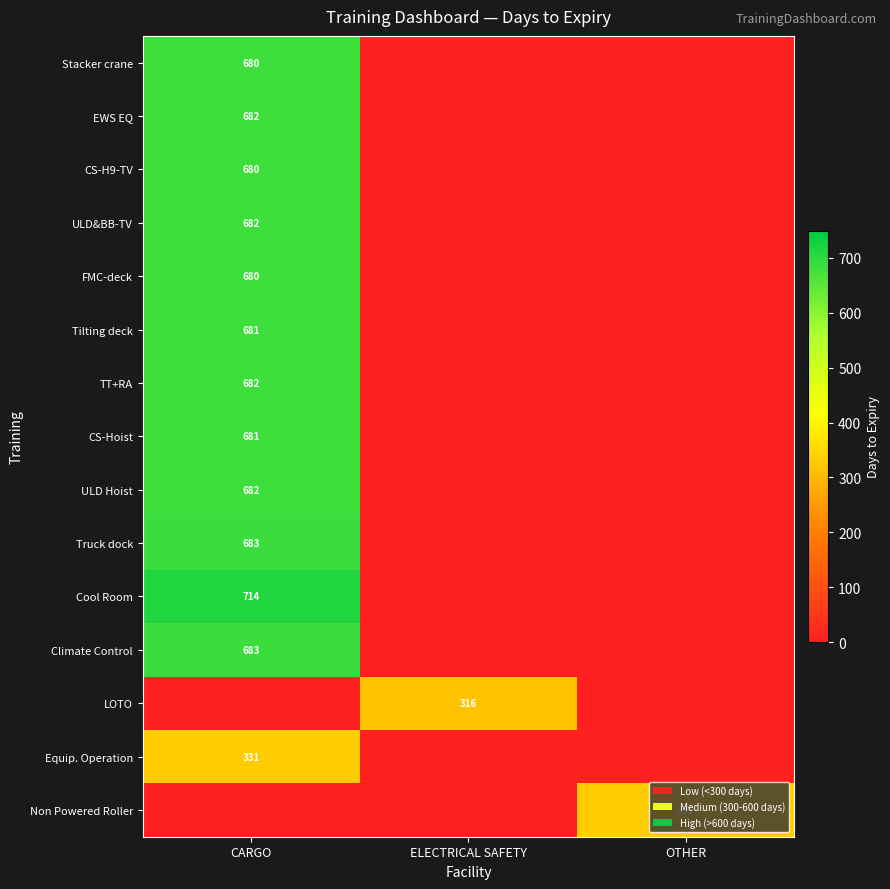

What is the difference between the highest and lowest values at ELECTRICAL SAFETY?

316